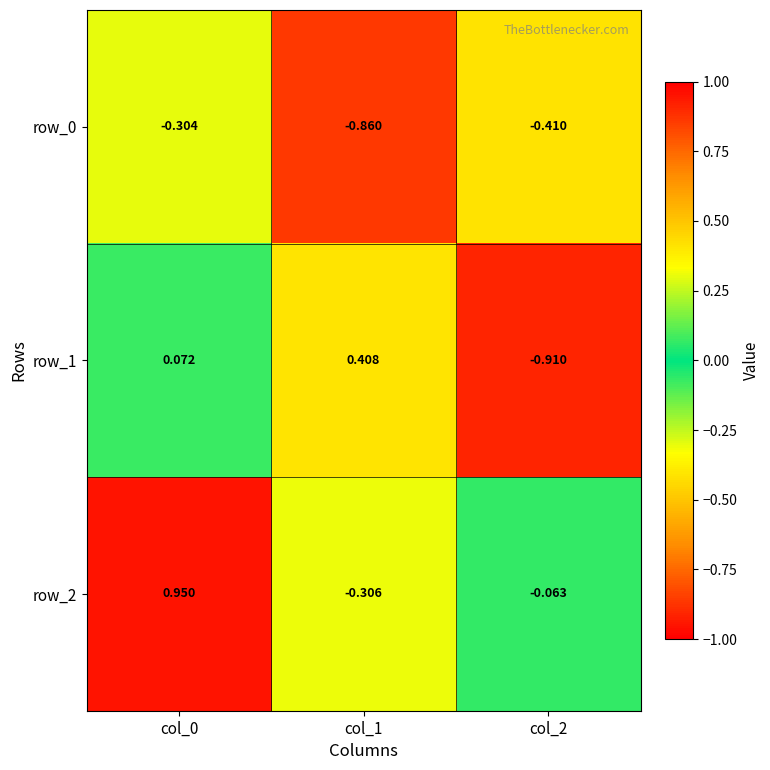

How many positive values does the row_2 series have?

1